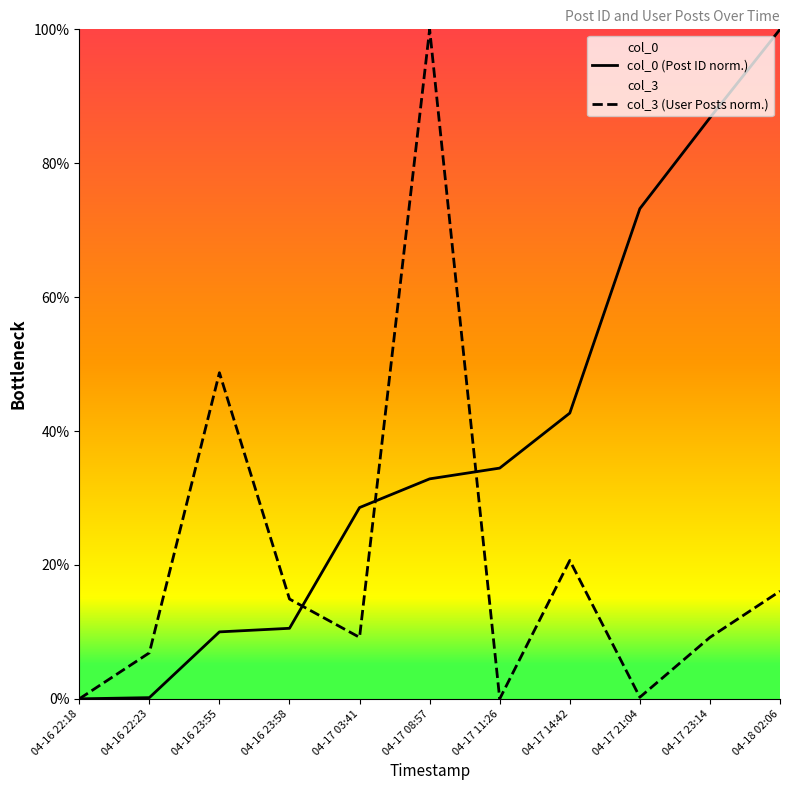

Is it true that col_0 (Post ID norm.) equals 21.4 at 04-17 14:42?

False